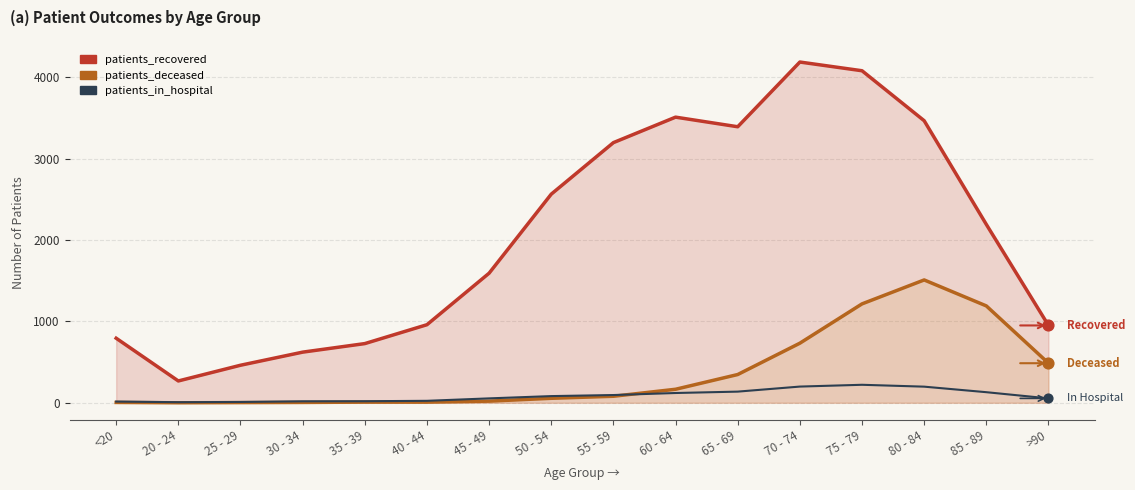

Is the value of patients_deceased at 30 - 34 greater than the value of patients_in_hospital at 25 - 29?

No